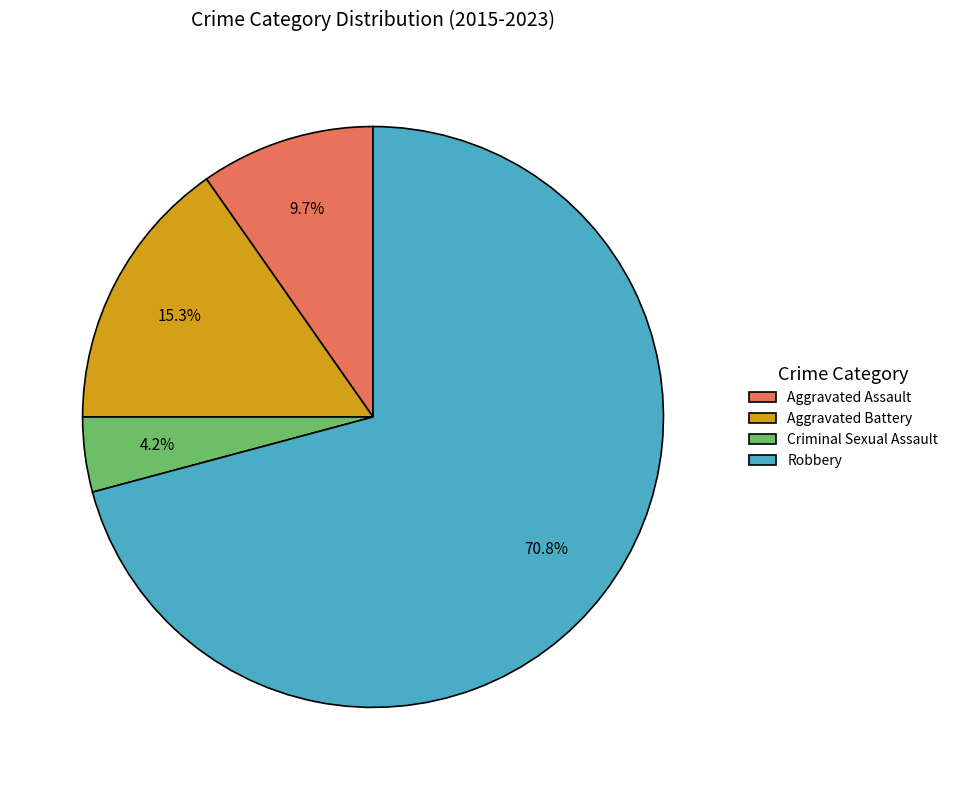

Is it true that Criminal Sexual Assault is 4% of the pie?

True